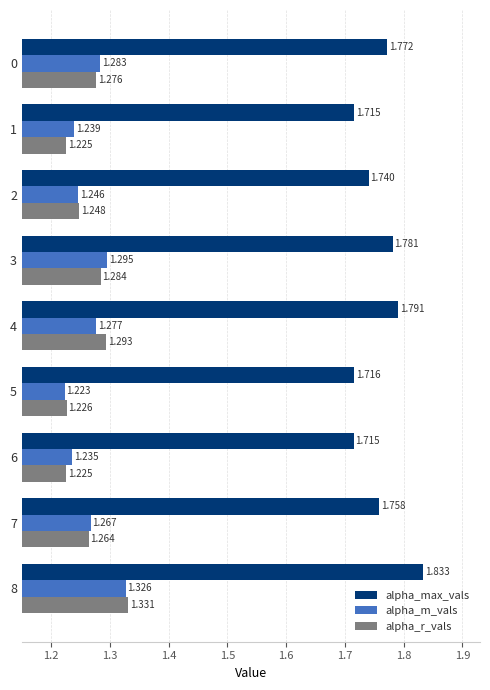

Rank the series by their maximum value, from lowest to highest.

alpha_m_vals, alpha_r_vals, alpha_max_vals